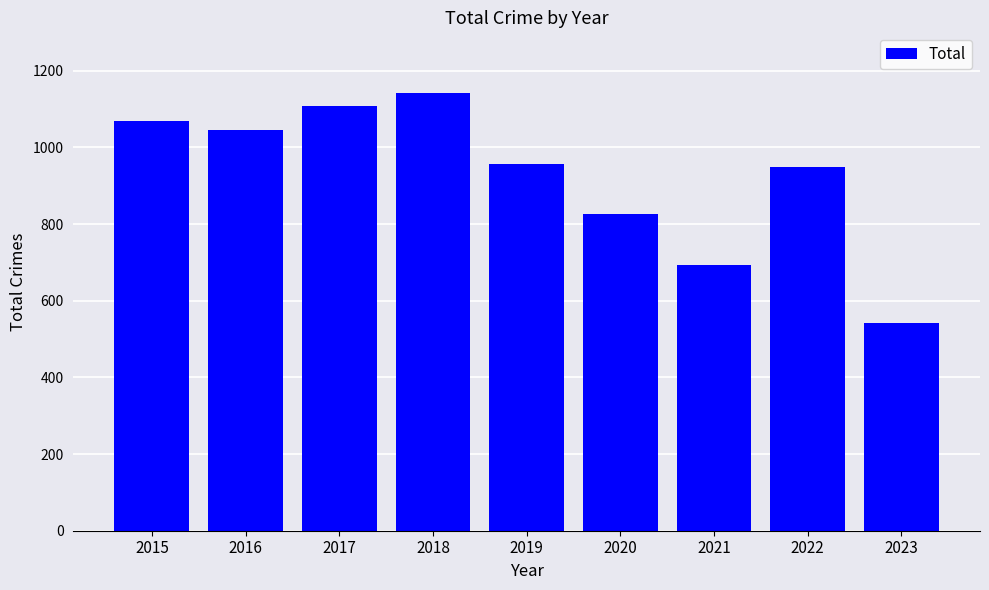

Read the value at 2022, to the nearest 50.

950